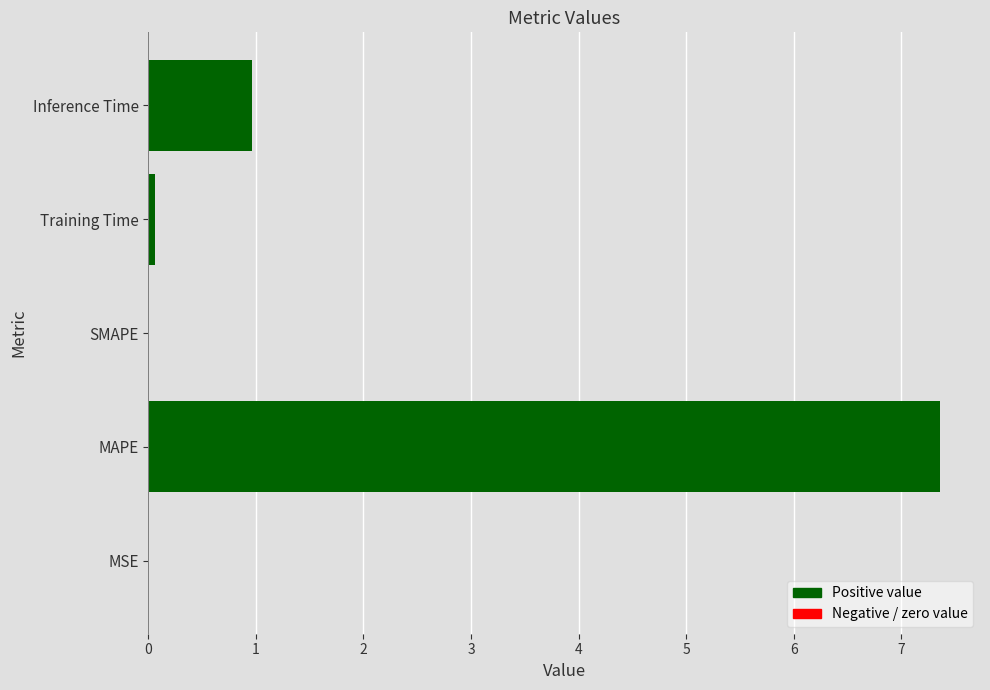

What is the sum of all values?

8.4